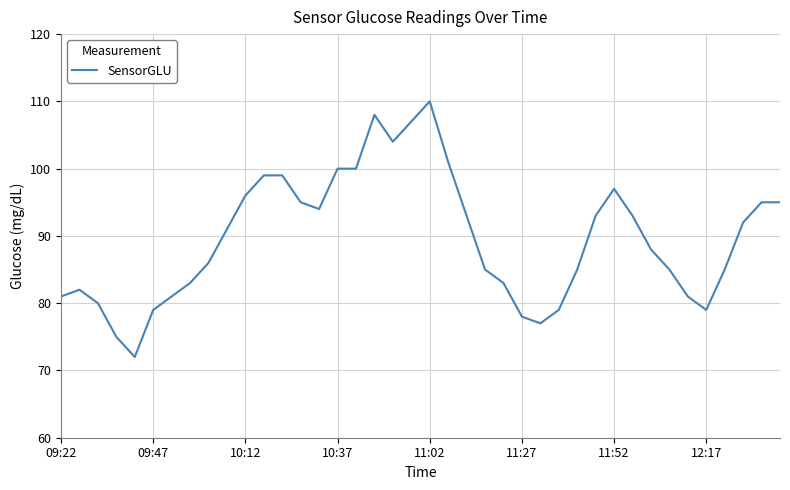

What is the difference between the maximum and minimum values?

38